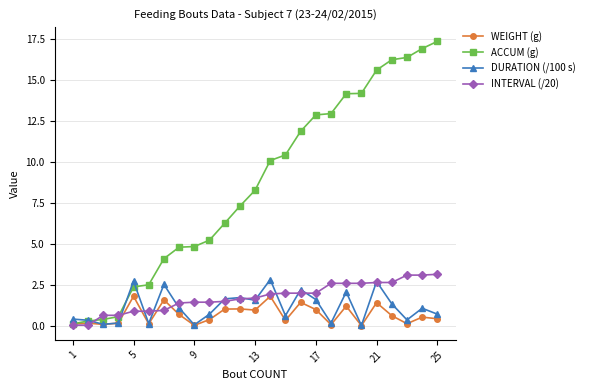

How many values in the ACCUM (g) series are below 8?

12